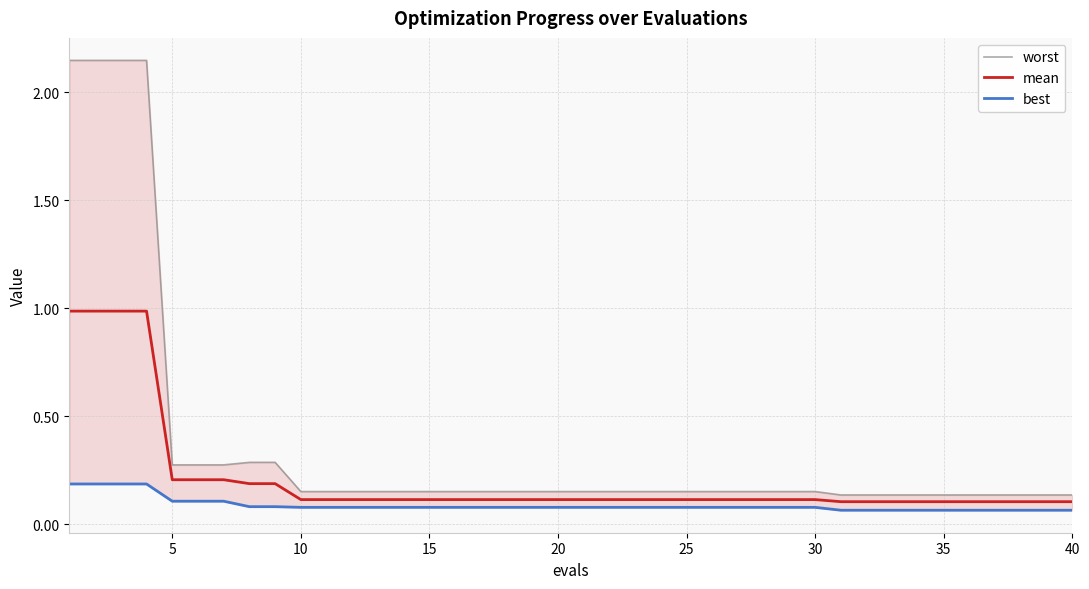

True or false: worst and best cross at least once.

False